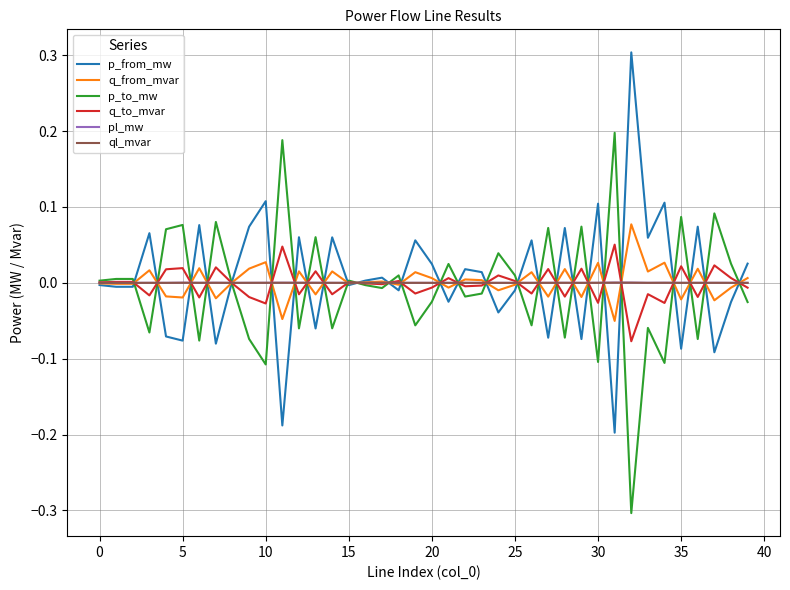

What is the maximum value for p_from_mw?

0.3